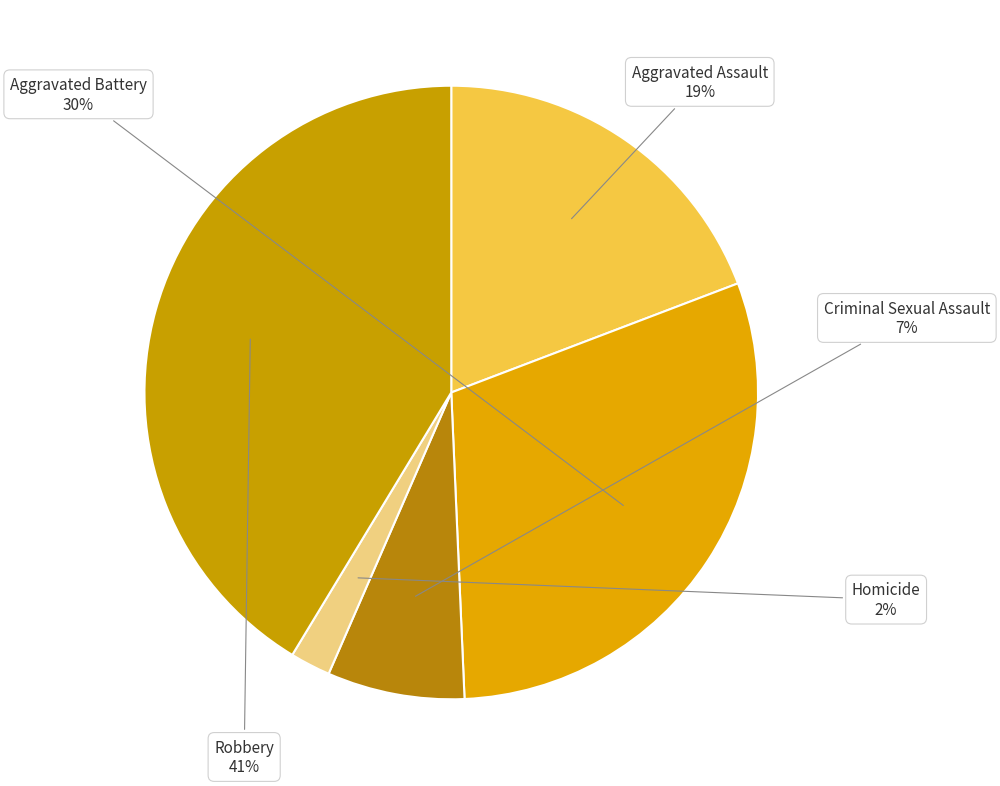

What percentage is the Criminal Sexual Assault slice, to the nearest percent?

7%